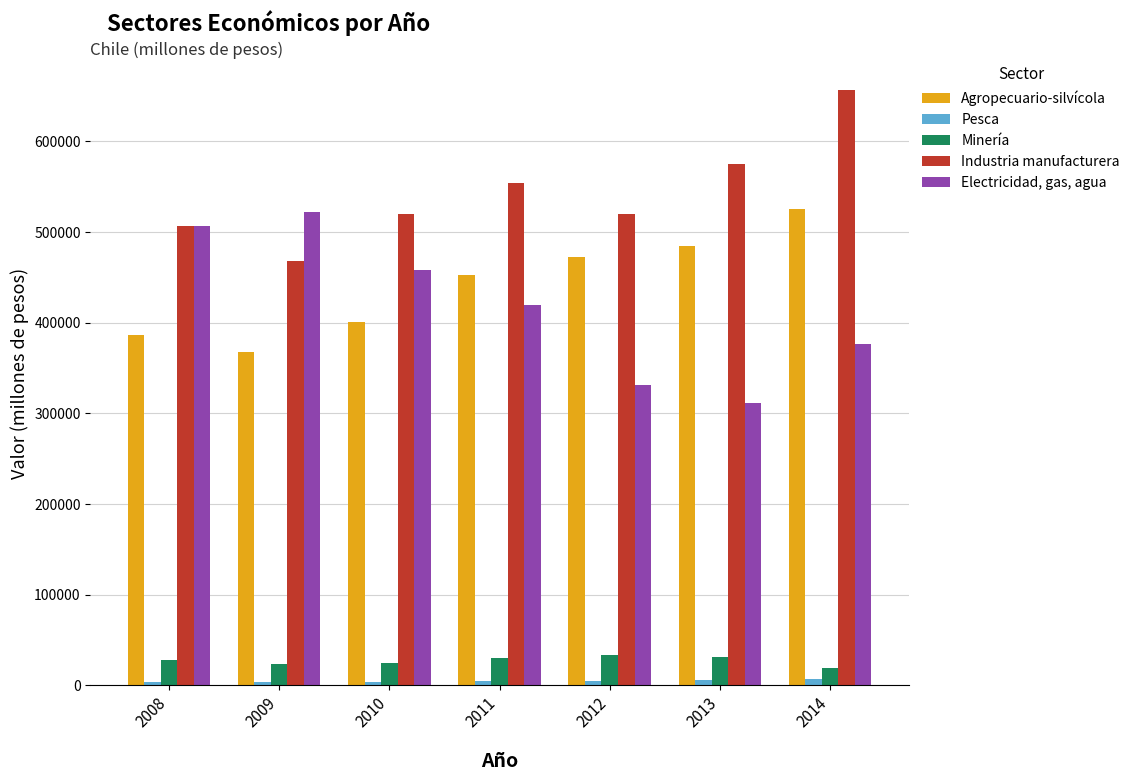

What is the lowest value of the Electricidad, gas, agua series?

311377